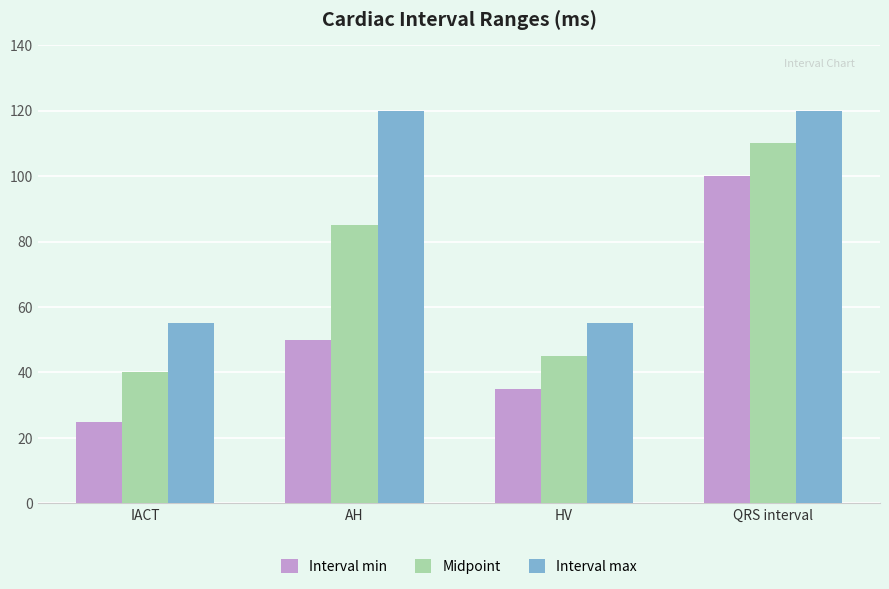

The value of Interval min at IACT is 25. True or false?

True